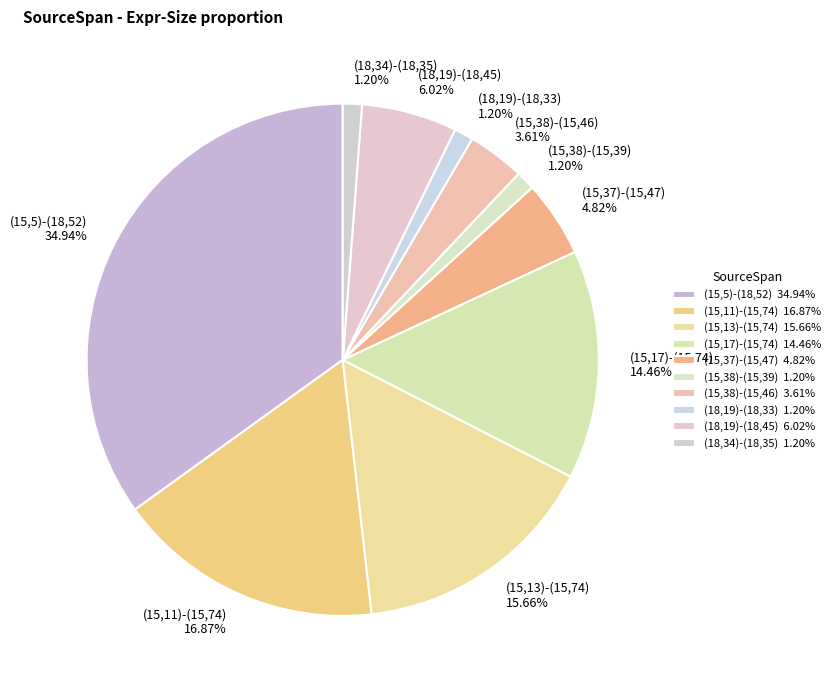

How many slices are in this pie chart?

10